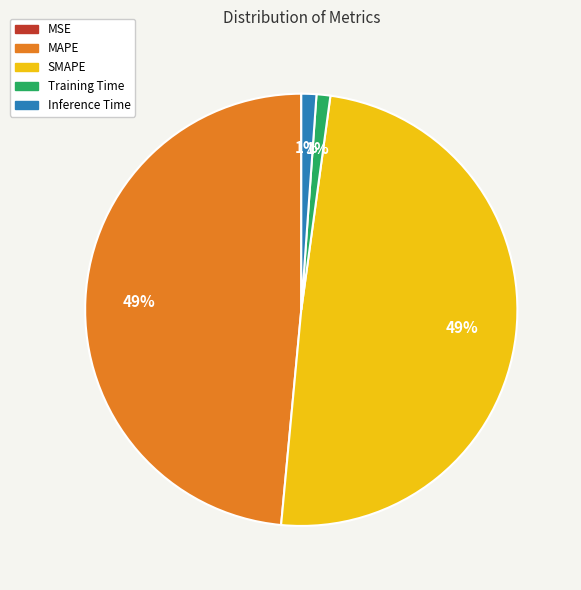

Is the sum of Inference Time and Training Time greater than half?

No